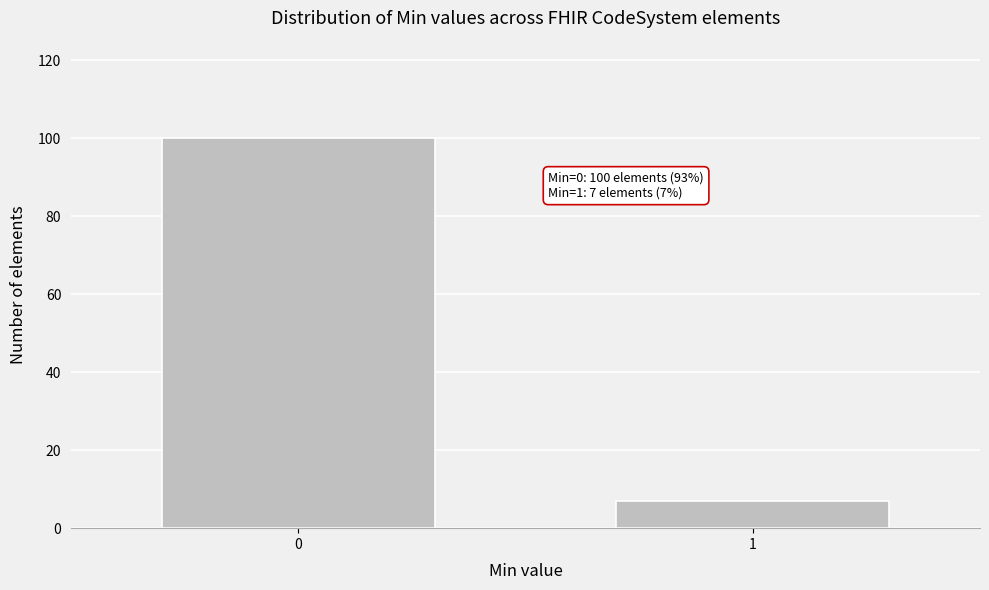

Reading left to right, transcribe all the data shown in this chart.

100	7